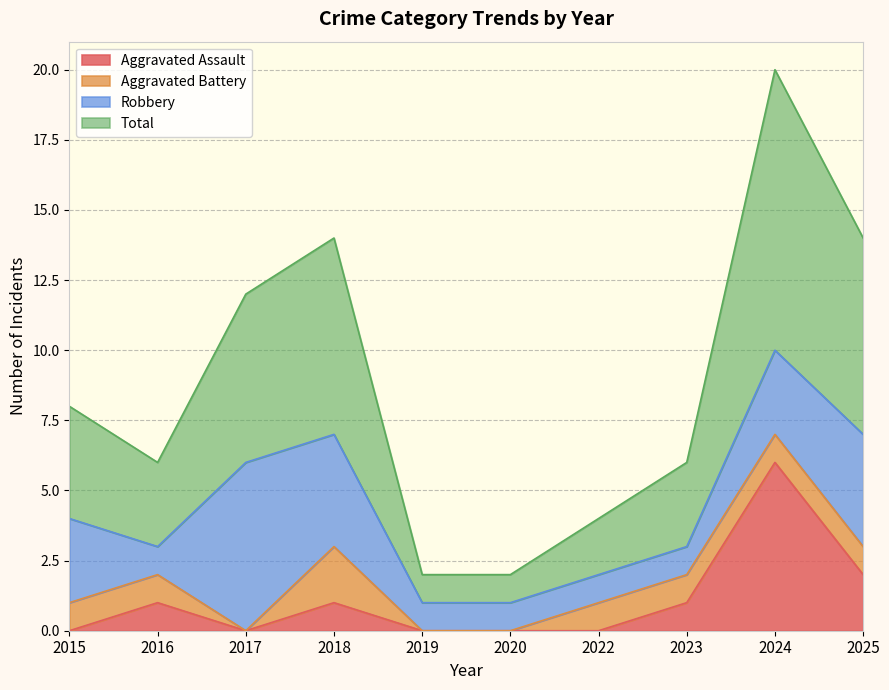

True or false: Total and Aggravated Assault cross at least once.

False